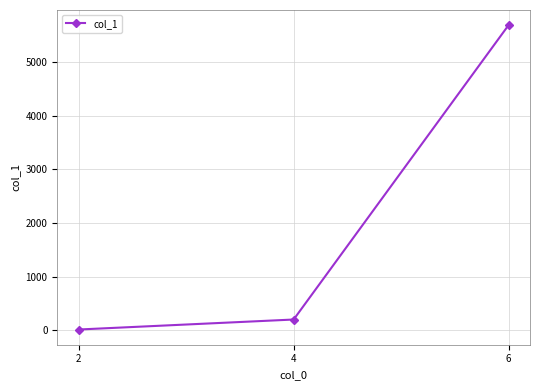

What is the difference between the second highest and minimum values?

186